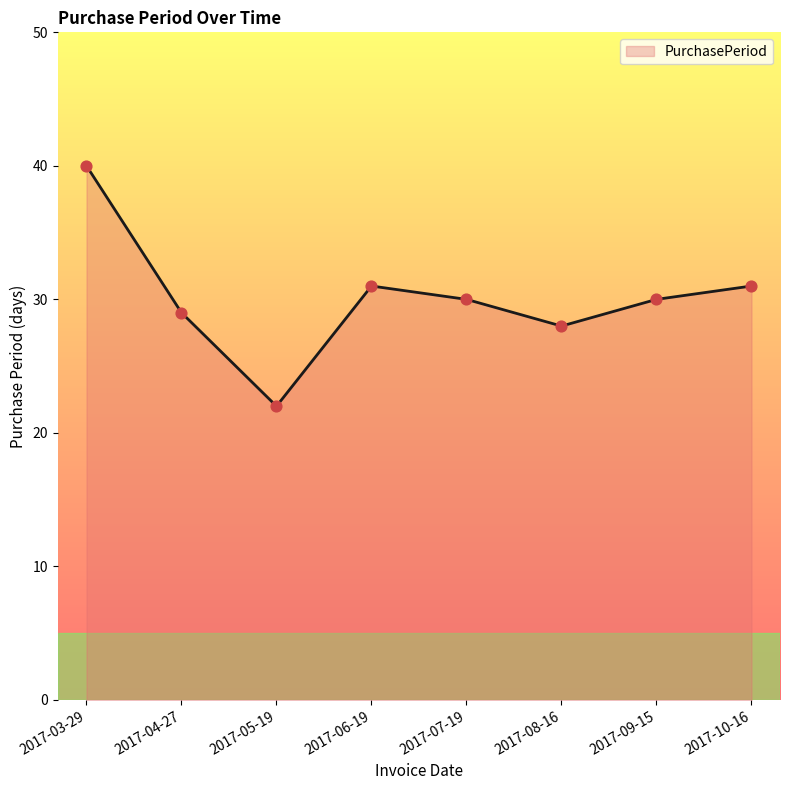

Between 2017-09-15 and 2017-08-16, which is larger?

2017-09-15